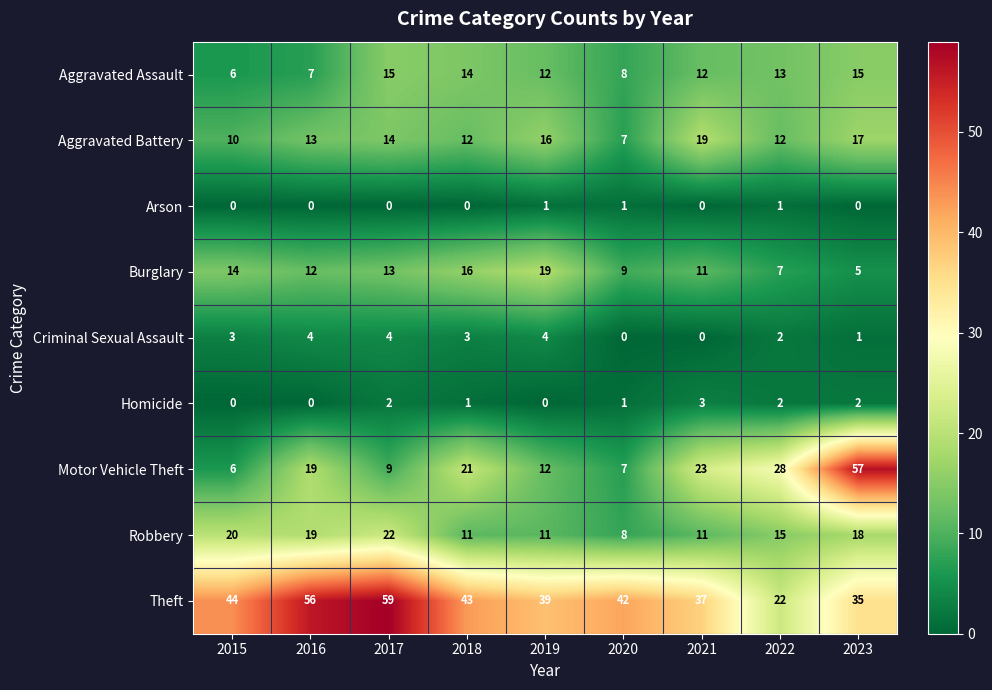

Is it true that Aggravated Assault equals 6 at 2015?

True